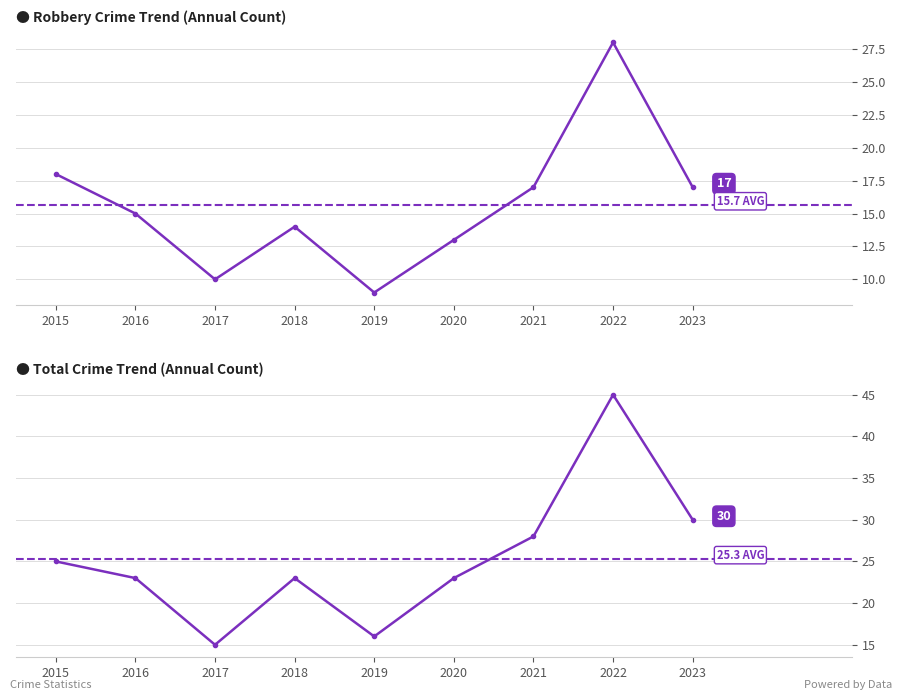

Count the number of categories in the chart.

9